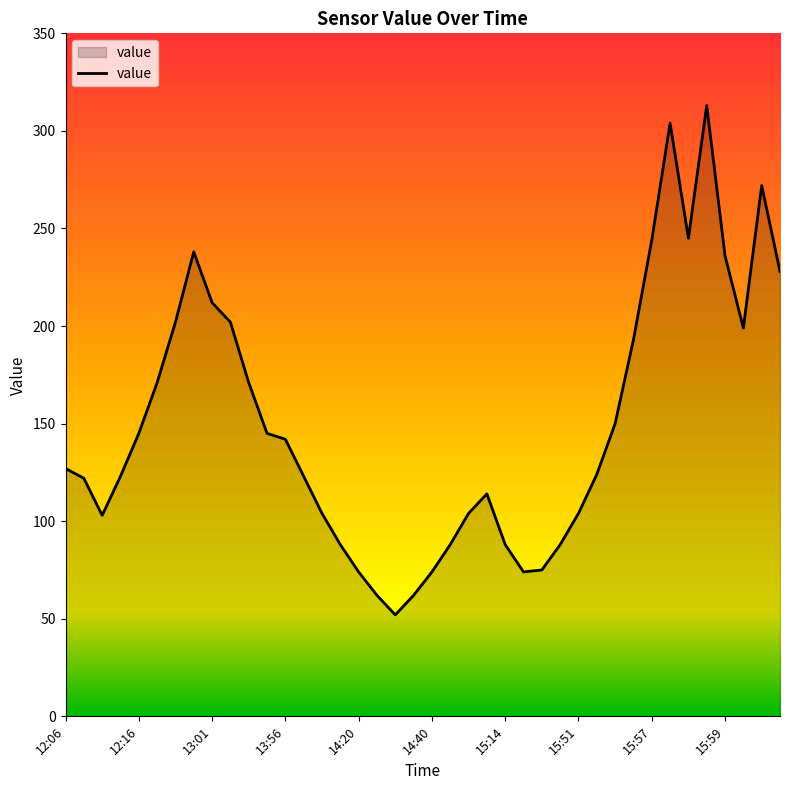

What is the greatest value displayed?

313